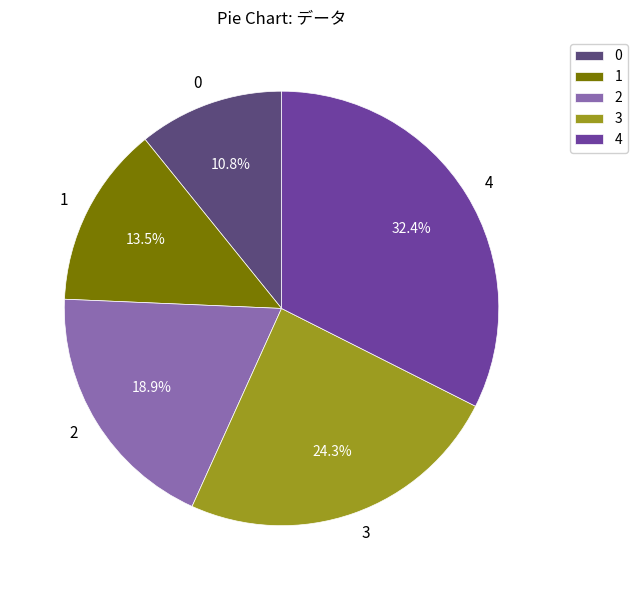

True or false: 4 accounts for 44% of the total.

False